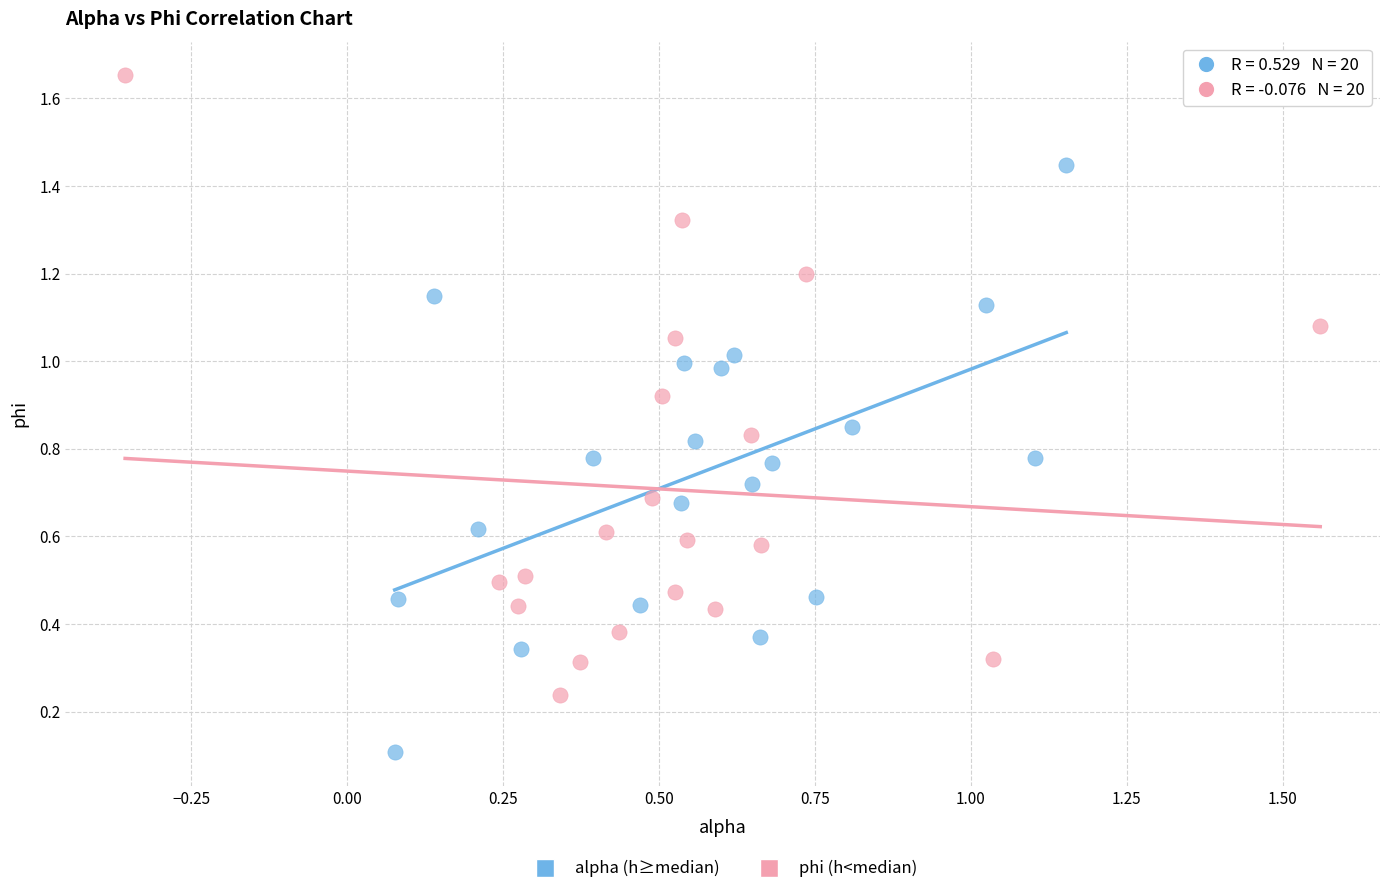

Which series has the widest spread of Y values?

phi (h<median)